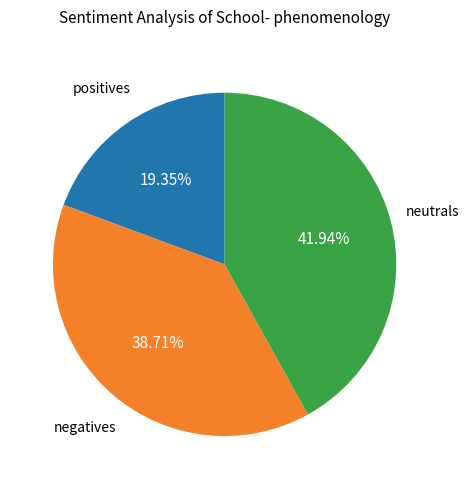

Is there a majority slice in this chart?

No